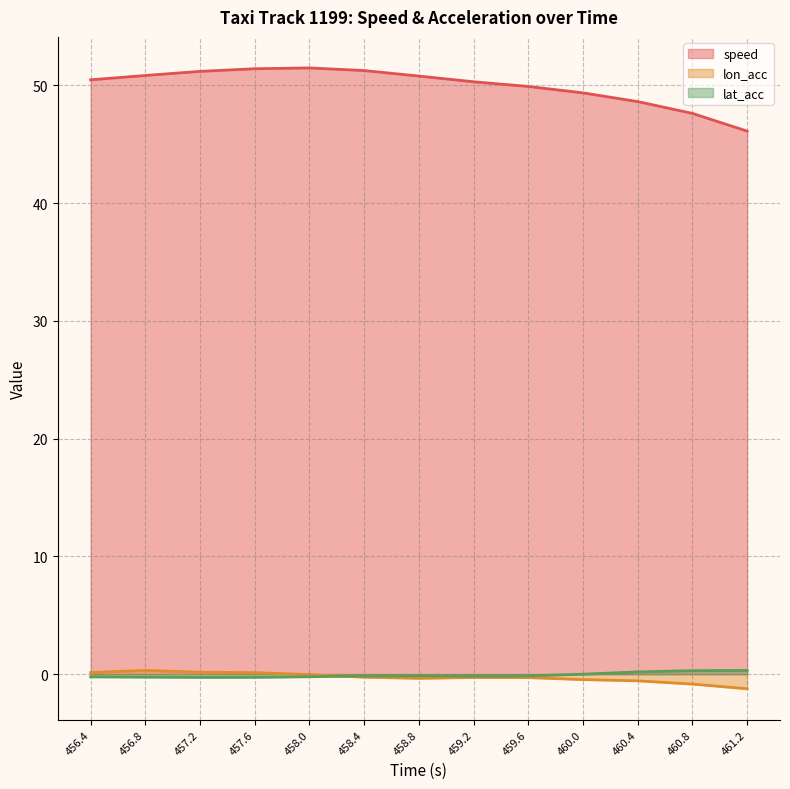

Reading right to left, list all the values displayed in this chart.

speed line: 461.2=46.1	460.8=47.6	460.4=48.6	460.0=49.4	459.6=49.9	459.2=50.3	458.8=50.8	458.4=51.2	458.0=51.5	457.6=51.4	457.2=51.2	456.8=50.8	456.4=50.5
lon_acc line: 461.2=-1.2	460.8=-0.8	460.4=-0.6	460.0=-0.5	459.6=-0.3	459.2=-0.3	458.8=-0.4	458.4=-0.3	458.0=-0.0	457.6=0.1	457.2=0.2	456.8=0.3	456.4=0.1
lat_acc line: 461.2=0.3	460.8=0.3	460.4=0.2	460.0=-0.0	459.6=-0.1	459.2=-0.2	458.8=-0.1	458.4=-0.2	458.0=-0.2	457.6=-0.3	457.2=-0.3	456.8=-0.3	456.4=-0.2